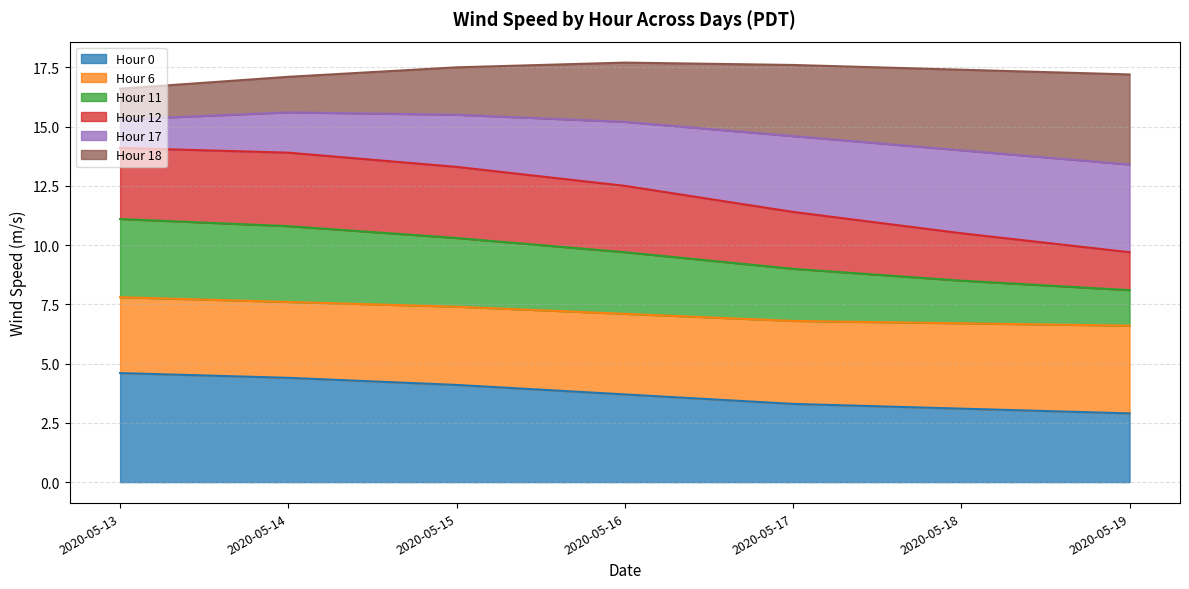

Is the value of Hour 17 at 2020-05-16 greater than the value of Hour 12 at 2020-05-14?

No